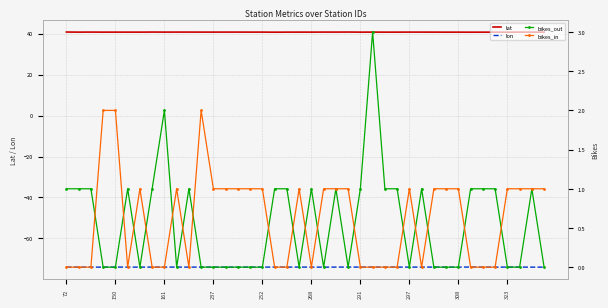

Is it true that lat equals 40.7 at 34?

True